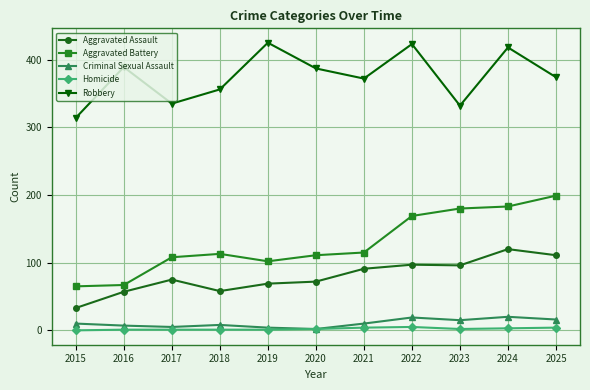

What is the sum of all Homicide values?

24